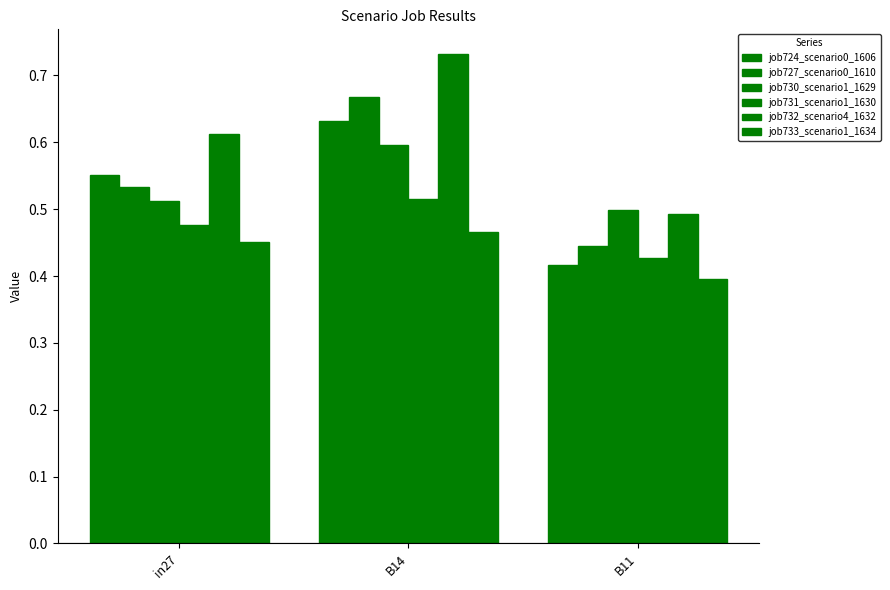

How many data points does each series have?

3